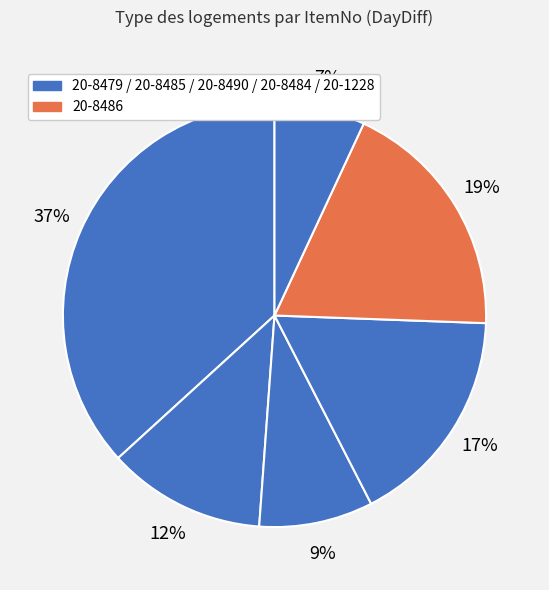

Rank the categories by value from lowest to highest.

20-1228, 20-8490, 20-8485, 20-8484, 20-8486, 20-8479